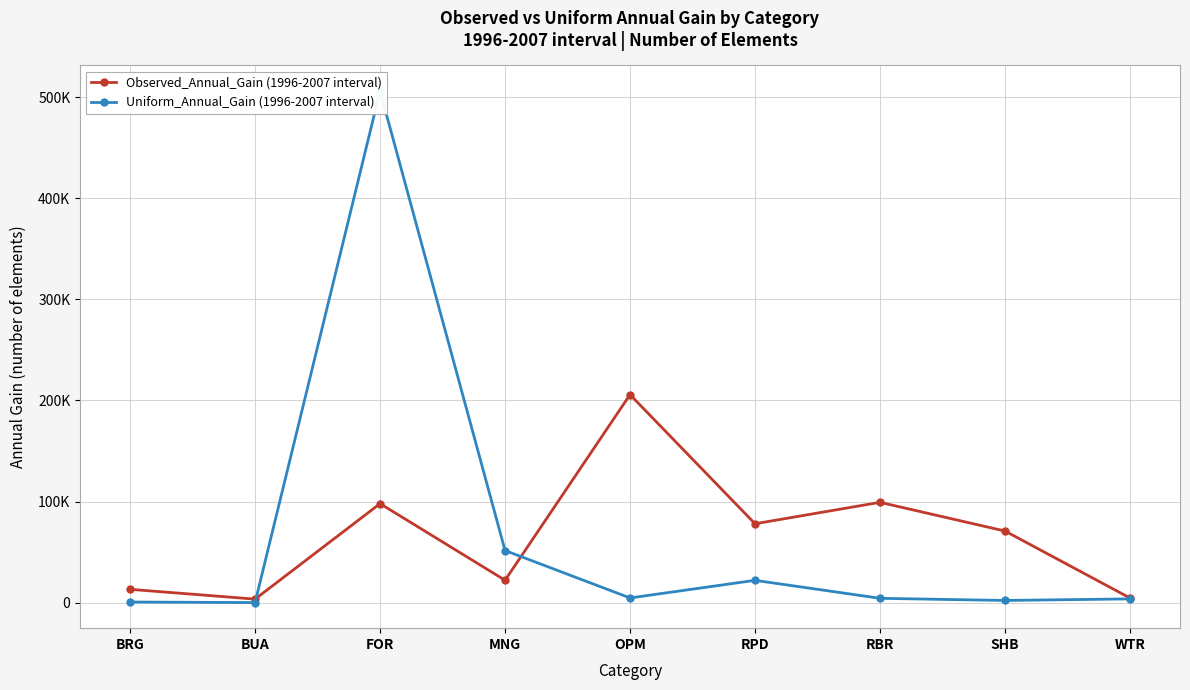

Which category has the lowest value in the Observed_Annual_Gain (1996-2007 interval) series?

BUA